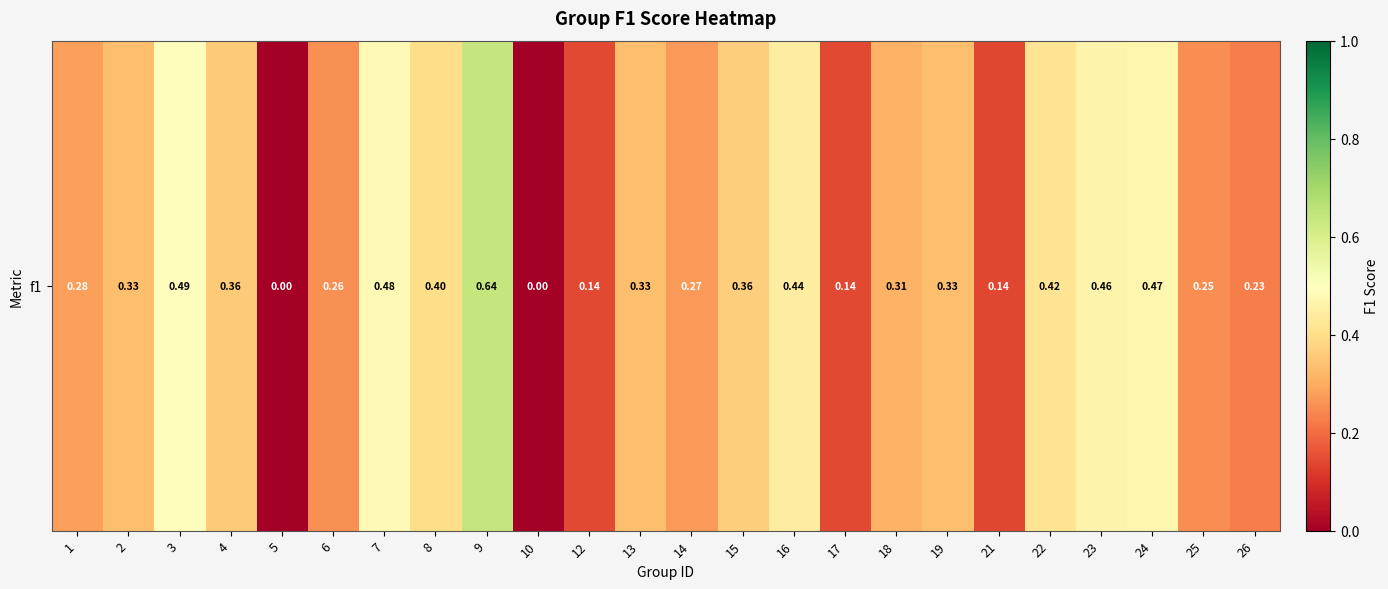

The value at 4 is 0.4. True or false?

True